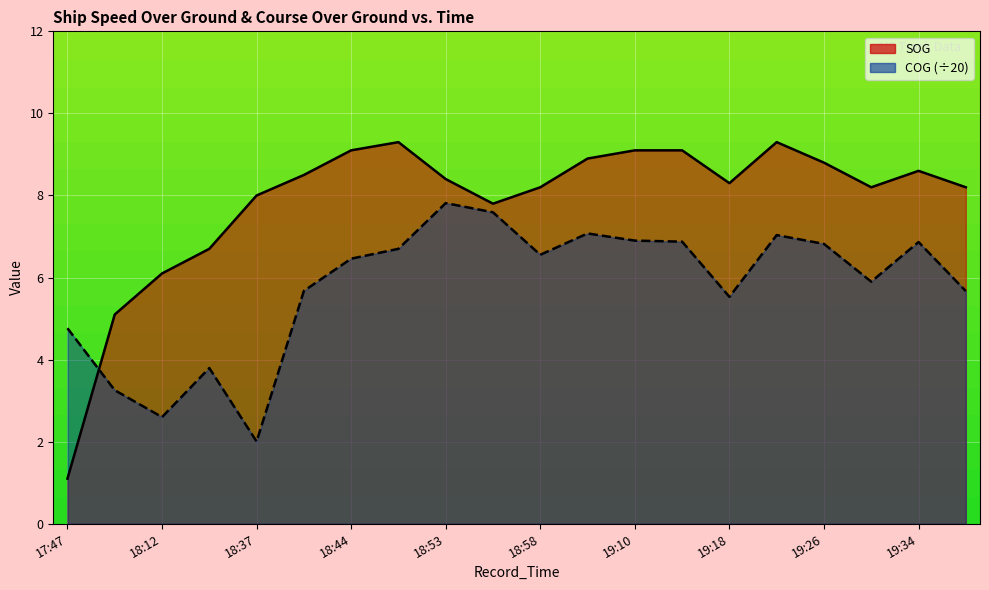

Which series has the largest total across all categories?

SOG